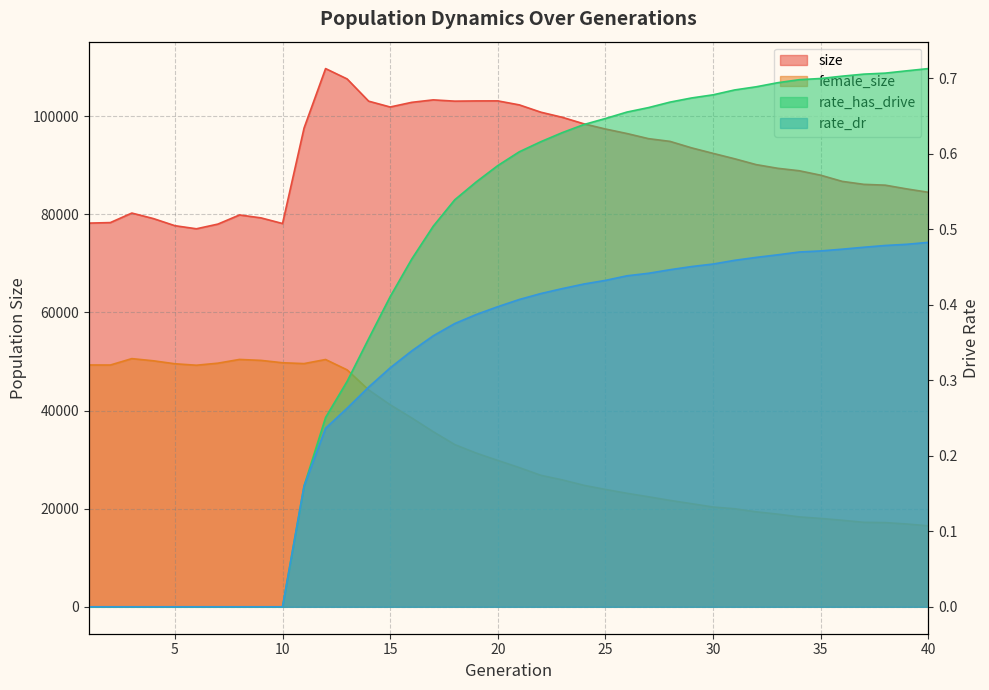

Reading left to right, extract all data points from this chart.

size: 1=78206.0	2=78312.0	3=80253.0	4=79133.0	5=77679.0	6=77049.0	7=78008.0	8=79868.0	9=79272.0	10=78122.0	11=97582.0	12=109702.0	13=107592.0	14=103060.0	15=101872.0	16=102820.0	17=103324.0	18=103064.0	19=103108.0	20=103119.0	21=102302.0	22=100813.0	23=99765.0	24=98442.0	25=97385.0	26=96463.0	27=95420.0	28=94862.0	29=93546.0	30=92420.0	31=91320.0	32=90130.0	33=89380.0	34=88878.0	35=87967.0	36=86712.0	37=86107.0	38=85939.0	39=85174.0	40=84487.0
female_size: 1=49291.0	2=49280.0	3=50586.0	4=50143.0	5=49537.0	6=49238.0	7=49659.0	8=50418.0	9=50226.0	10=49744.0	11=49573.0	12=50405.0	13=48292.0	14=44205.0	15=41174.0	16=38499.0	17=35686.0	18=33066.0	19=31324.0	20=29832.0	21=28369.0	22=26800.0	23=25866.0	24=24764.0	25=23918.0	26=23137.0	27=22425.0	28=21686.0	29=21017.0	30=20339.0	31=19983.0	32=19361.0	33=18889.0	34=18329.0	35=18012.0	36=17636.0	37=17219.0	38=17161.0	39=16877.0	40=16503.0
rate_dr: 1=0.0	2=0.0	3=0.0	4=0.0	5=0.0	6=0.0	7=0.0	8=0.0	9=0.0	10=0.0	11=0.2	12=0.2	13=0.3	14=0.3	15=0.3	16=0.3	17=0.4	18=0.4	19=0.4	20=0.4	21=0.4	22=0.4	23=0.4	24=0.4	25=0.4	26=0.4	27=0.4	28=0.4	29=0.5	30=0.5	31=0.5	32=0.5	33=0.5	34=0.5	35=0.5	36=0.5	37=0.5	38=0.5	39=0.5	40=0.5
rate_has_drive: 1=0.0	2=0.0	3=0.0	4=0.0	5=0.0	6=0.0	7=0.0	8=0.0	9=0.0	10=0.0	11=0.2	12=0.3	13=0.3	14=0.4	15=0.4	16=0.5	17=0.5	18=0.5	19=0.6	20=0.6	21=0.6	22=0.6	23=0.6	24=0.6	25=0.6	26=0.7	27=0.7	28=0.7	29=0.7	30=0.7	31=0.7	32=0.7	33=0.7	34=0.7	35=0.7	36=0.7	37=0.7	38=0.7	39=0.7	40=0.7